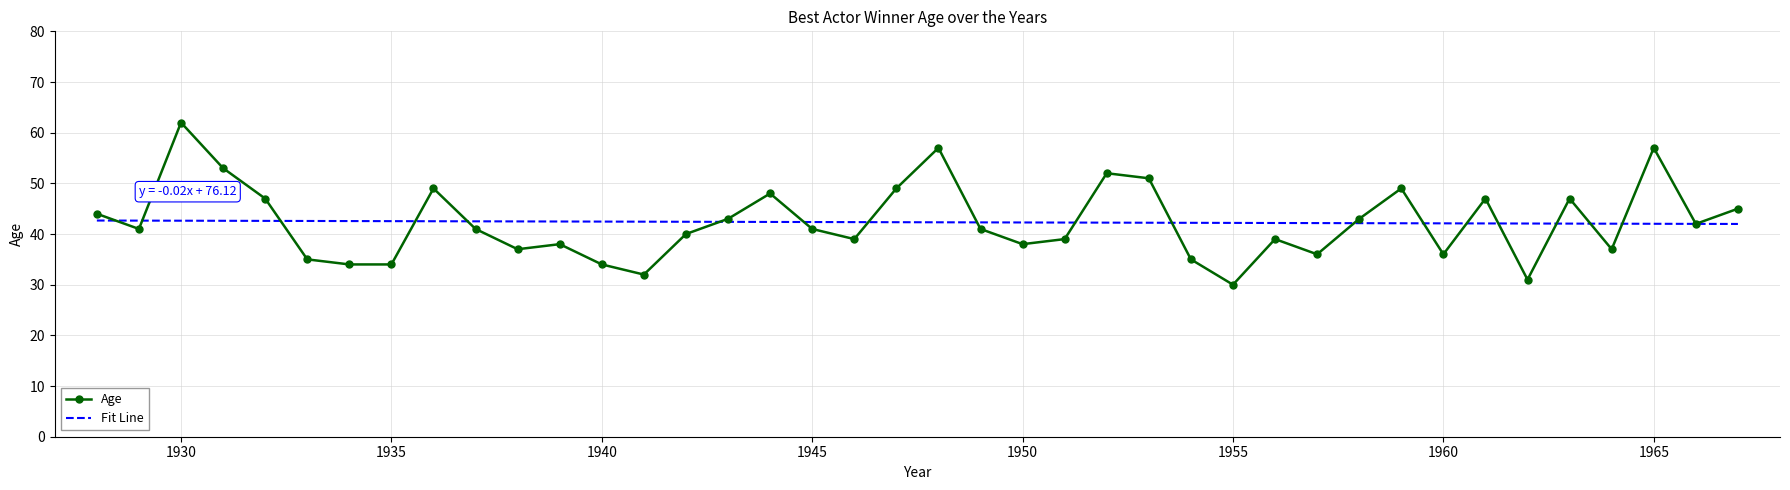

What is the maximum value shown in the chart?

62.0